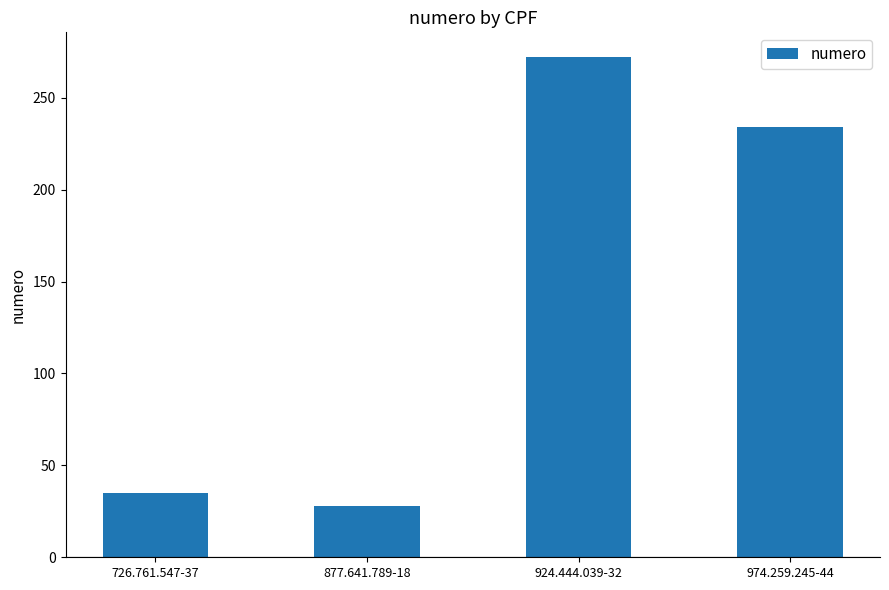

List the labels in order of value, largest first.

924.444.039-32, 974.259.245-44, 726.761.547-37, 877.641.789-18